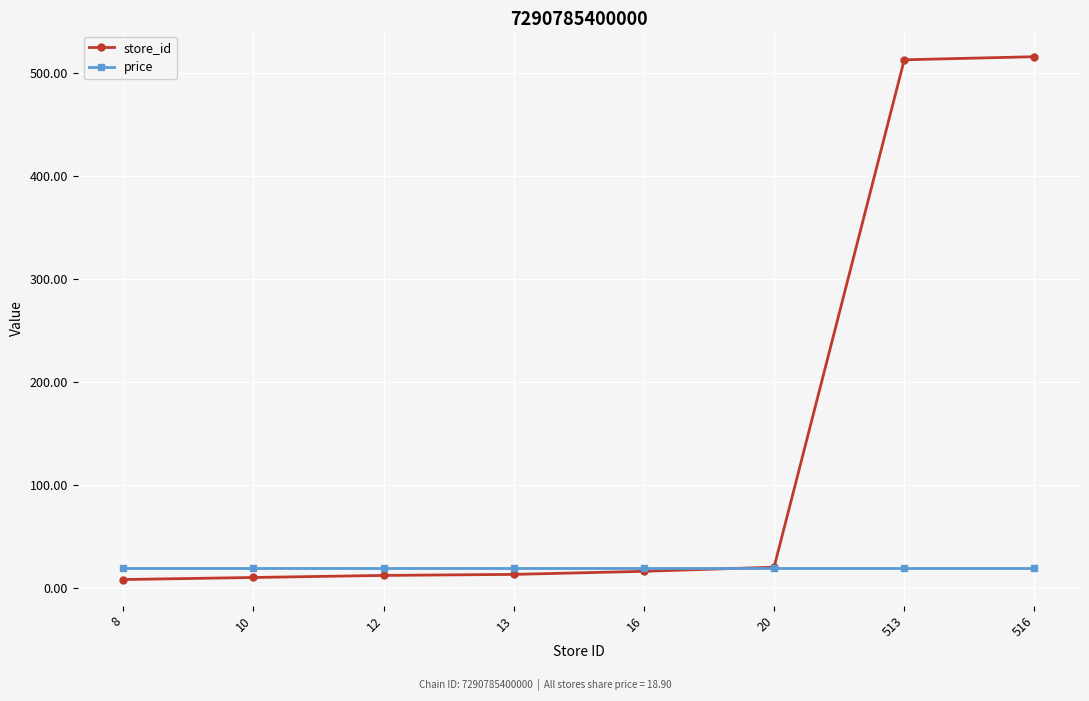

What is the value of the store_id point at the 1st from the left?

8.0